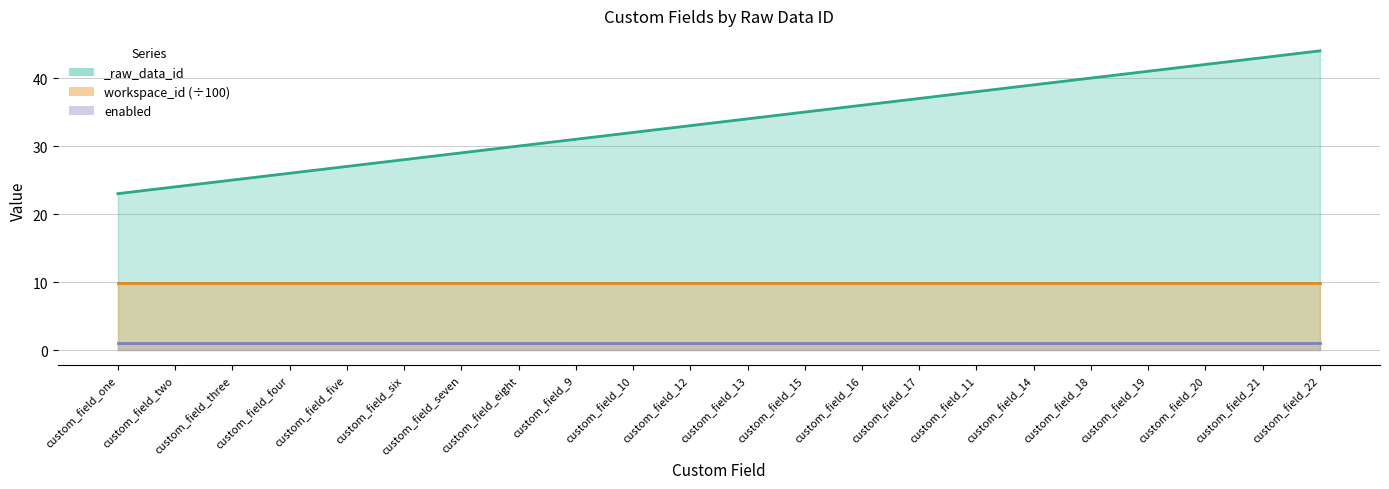

At how many categories does at least one series exceed 6?

22